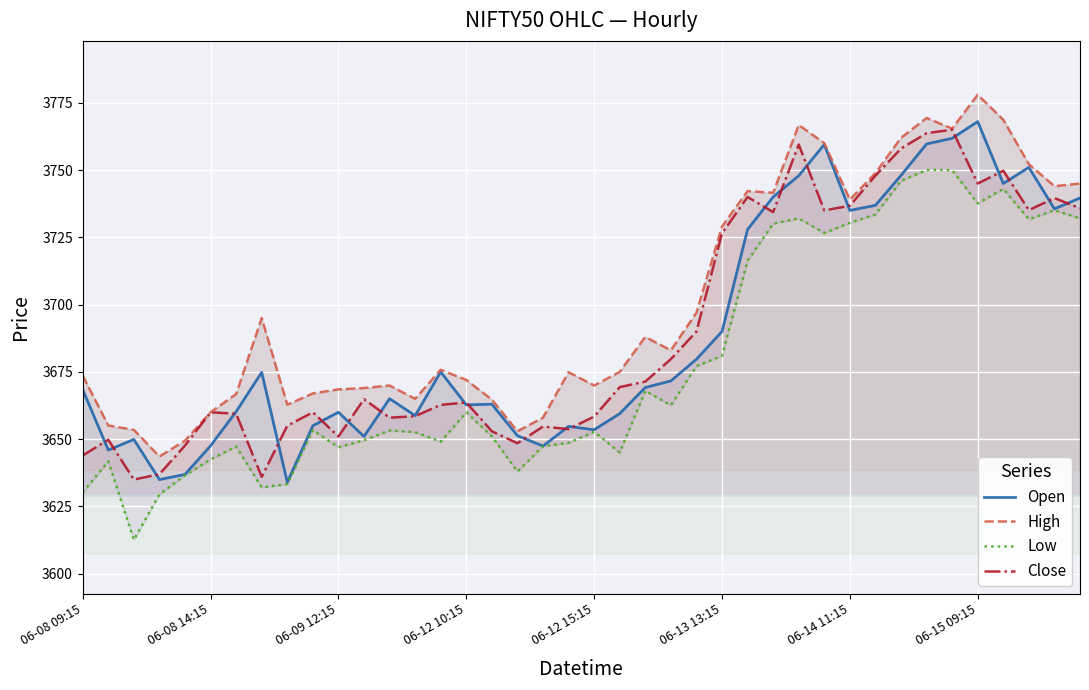

The value of Open at 06-15 09:15 is 3768.0. True or false?

True